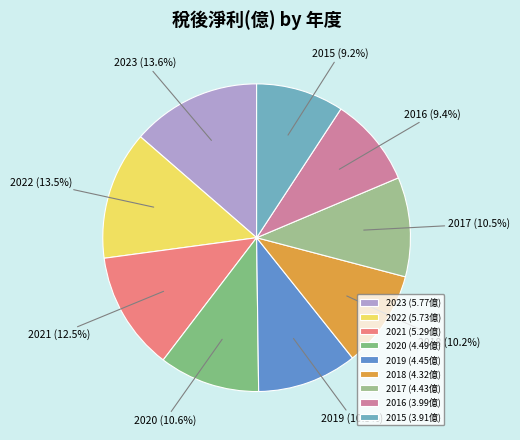

Is the sum of 2021 and 2018 greater than half?

No